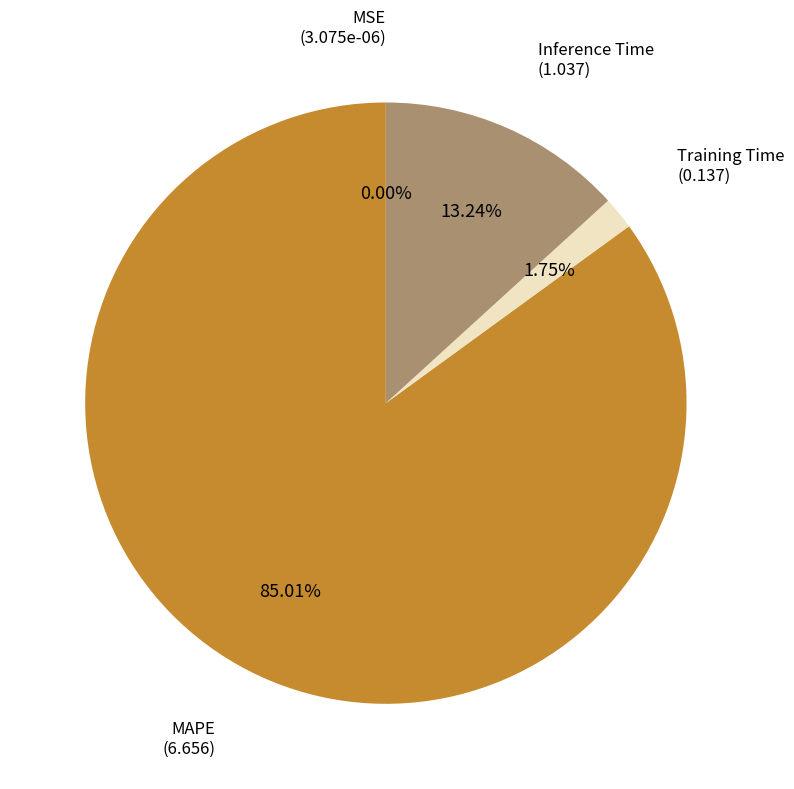

Is there a majority slice in this chart?

Yes